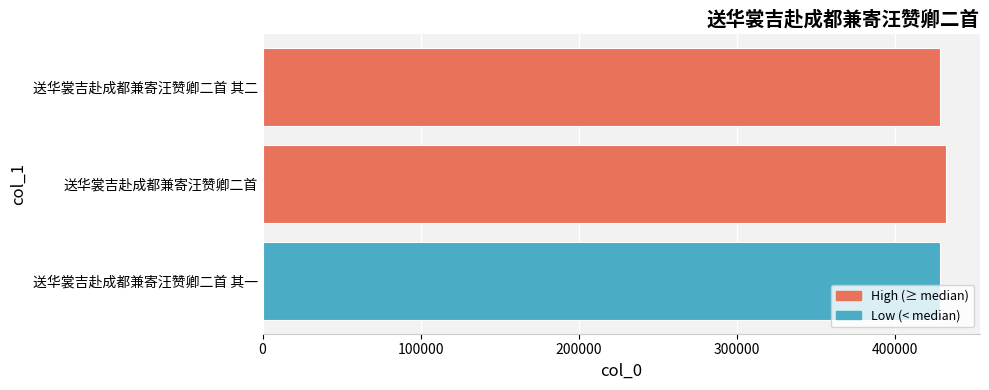

What is the average value?

430015